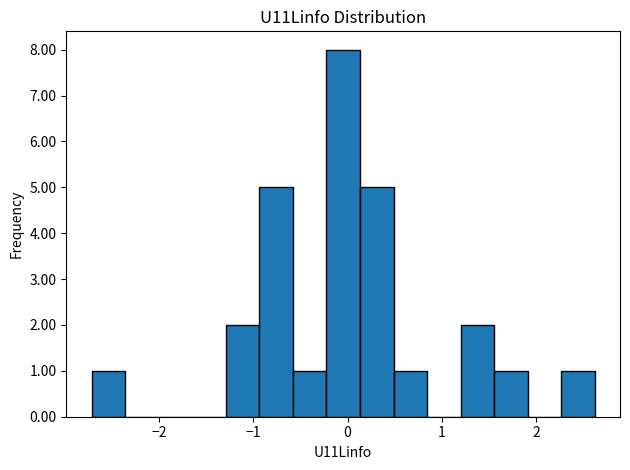

Read against the x-axis, roughly where is the centre of the tallest bar?

0.0